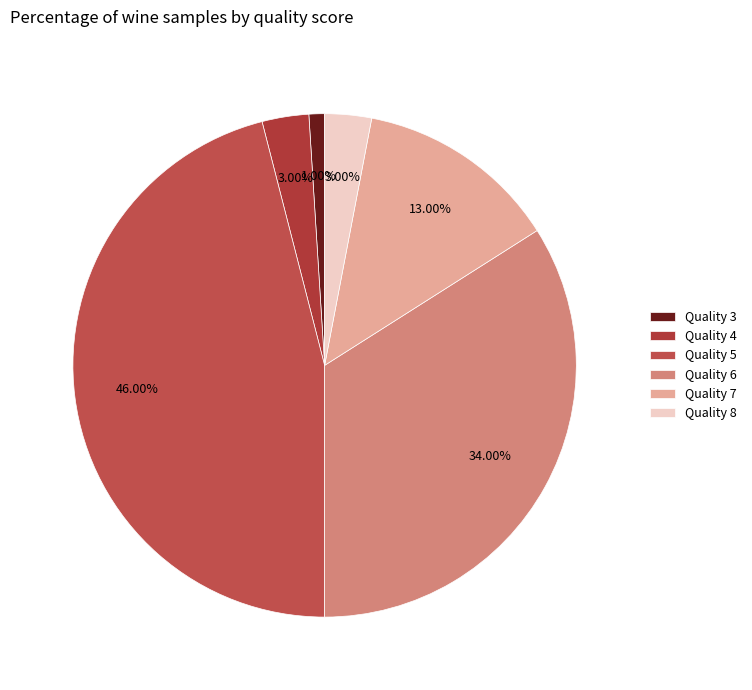

What is the largest slice in the pie chart?

Quality 5